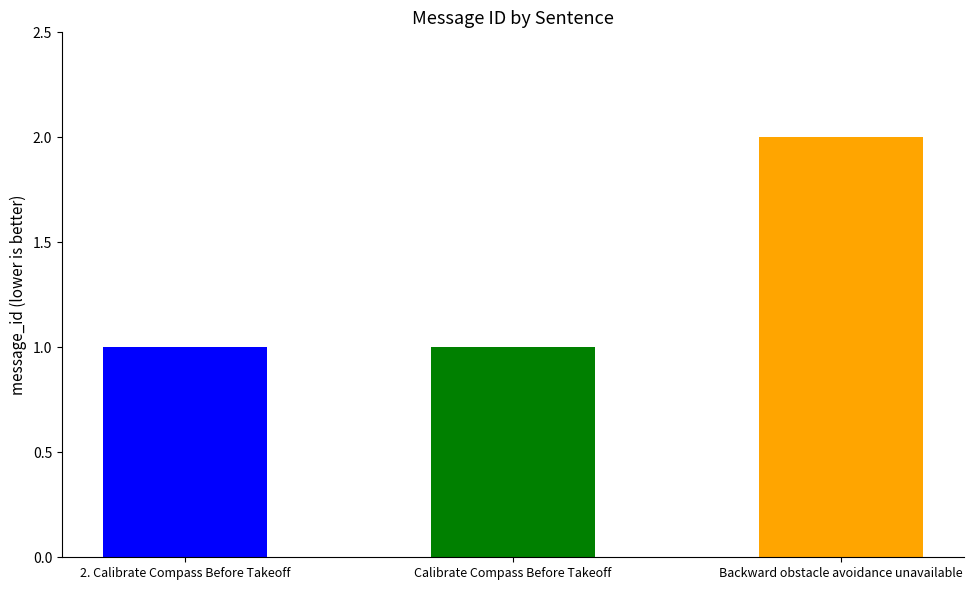

What is the greatest value displayed?

2